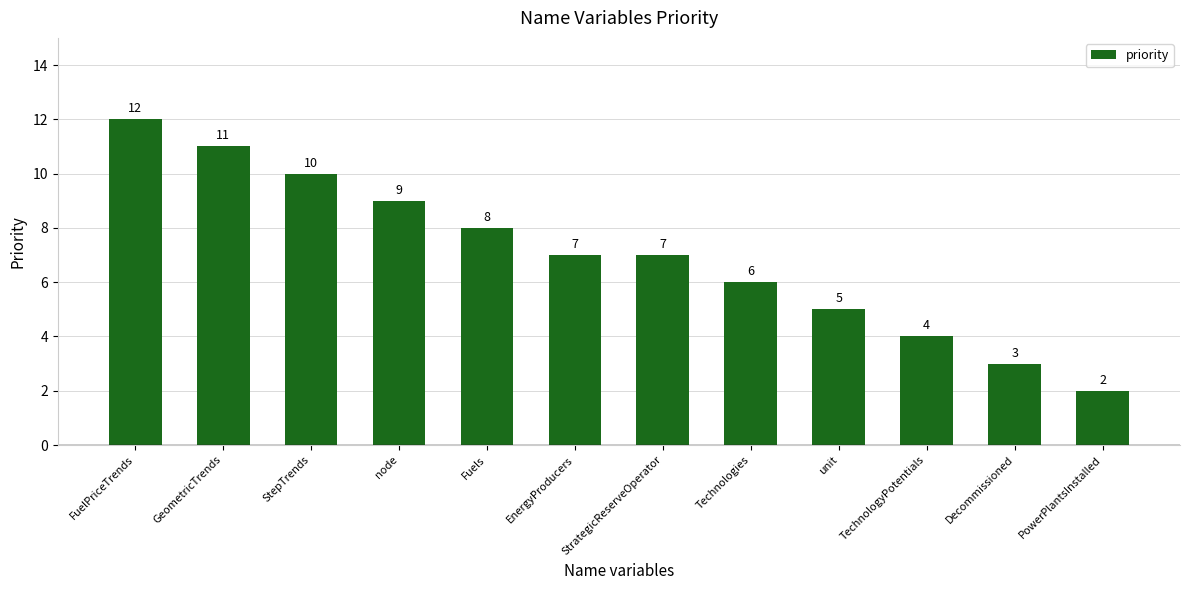

What is the greatest value displayed?

12